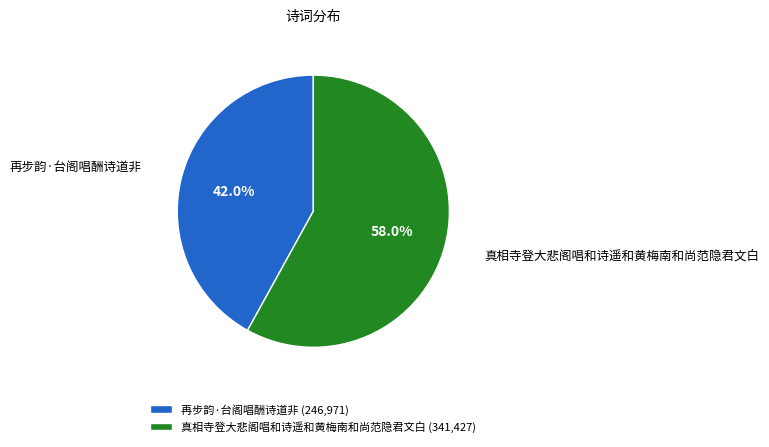

Which has a higher value, 真相寺登大悲阁唱和诗遥和黄梅南和尚范隐君文白 or 再步韵·台阁唱酬诗道非?

真相寺登大悲阁唱和诗遥和黄梅南和尚范隐君文白